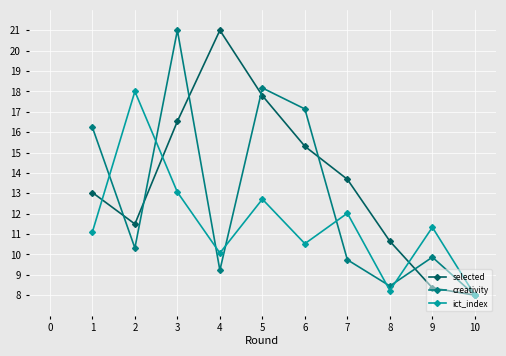

How many lines are shown in the chart?

3